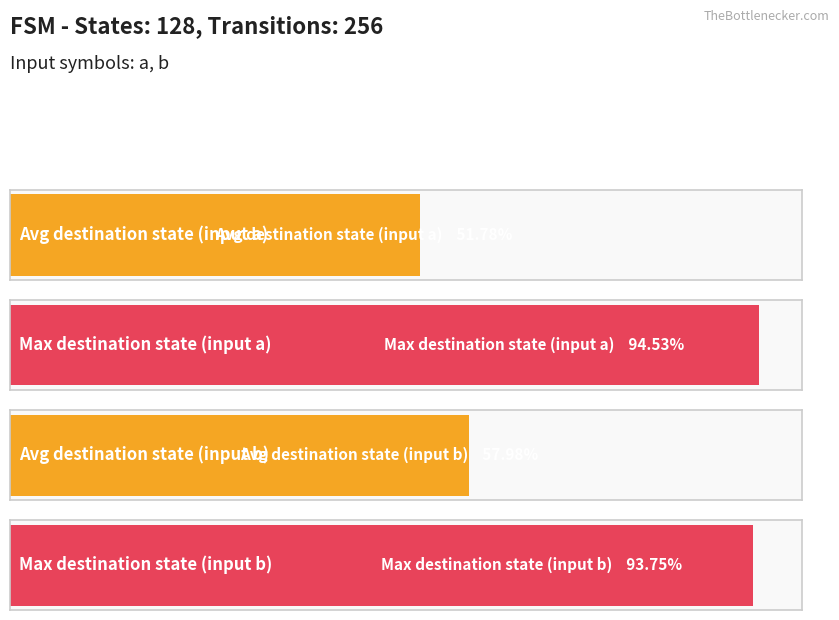

What is the maximum value shown in the chart?

121